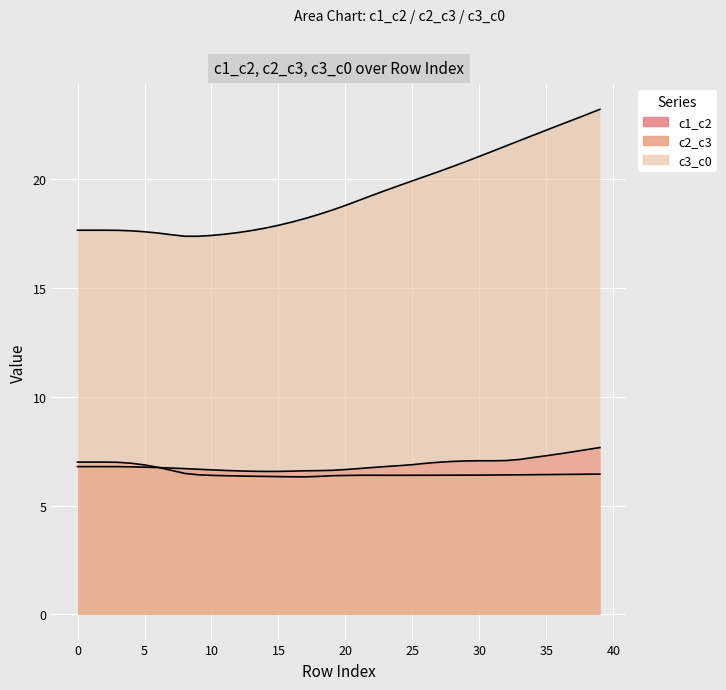

What is the average value of the c3_c0 series?

19.4